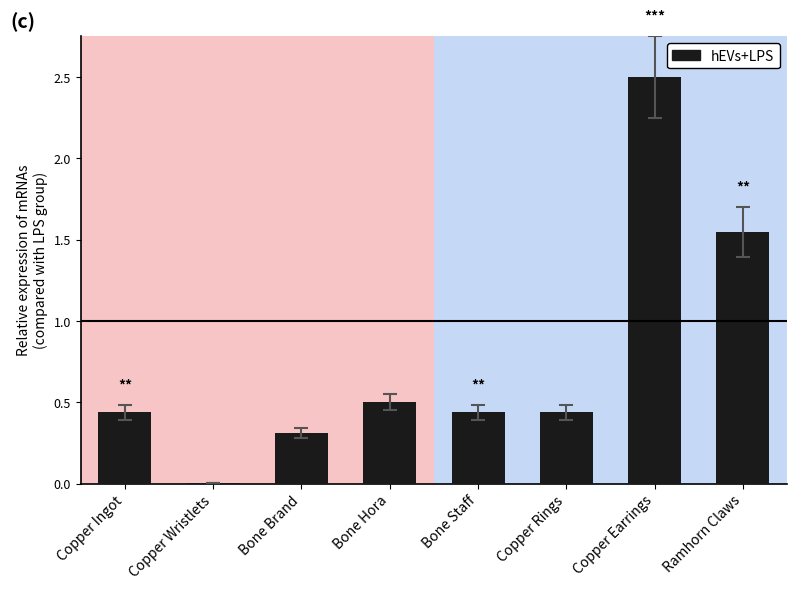

What is the average value?

0.8